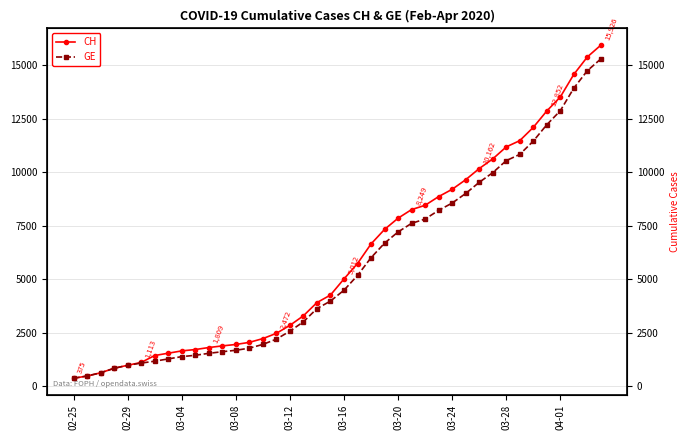

Which series has the largest total across all categories?

CH